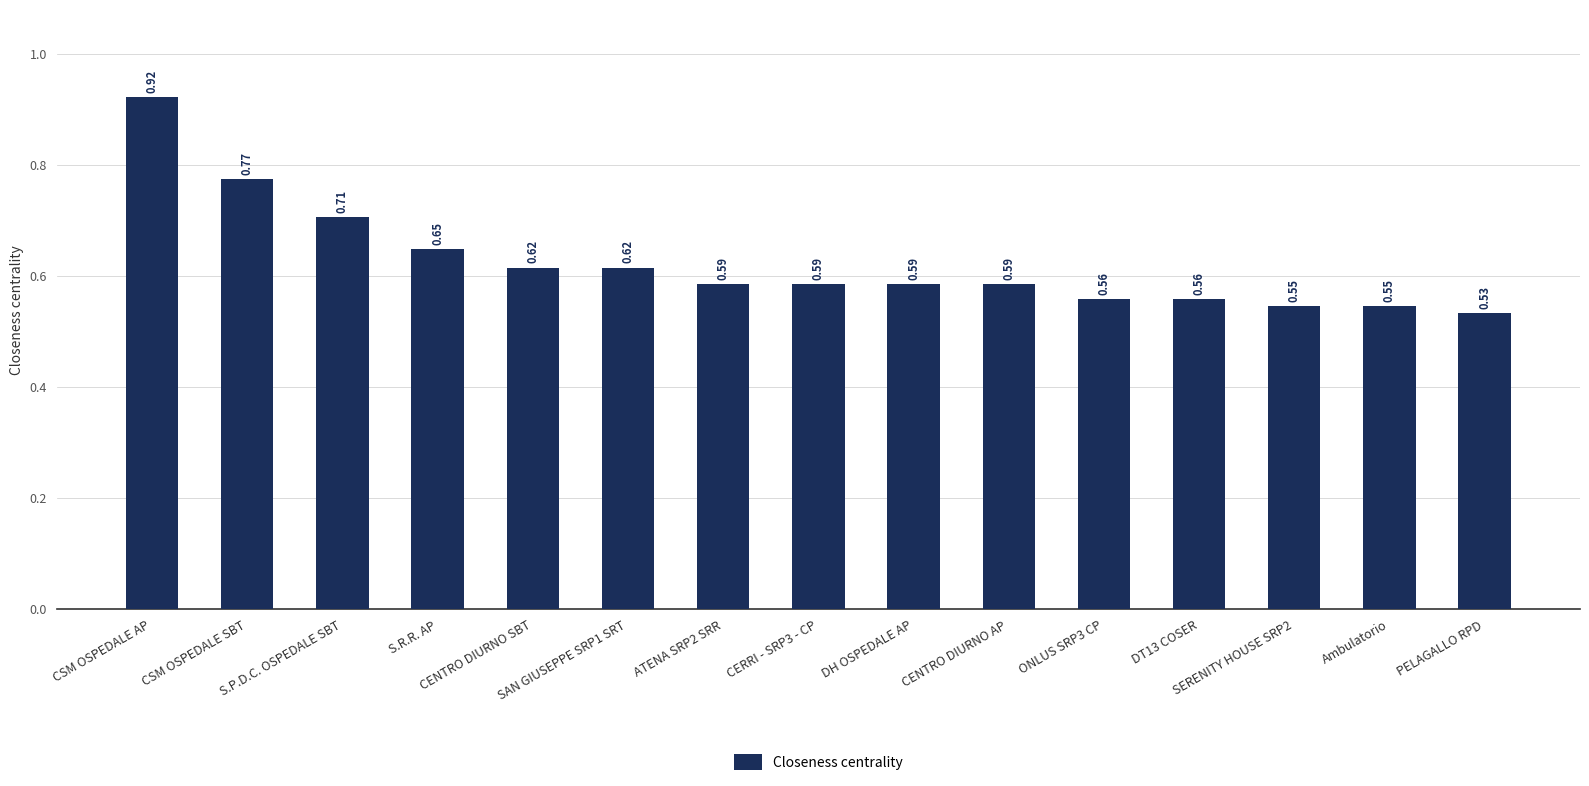

What is the sum of all values?

9.4